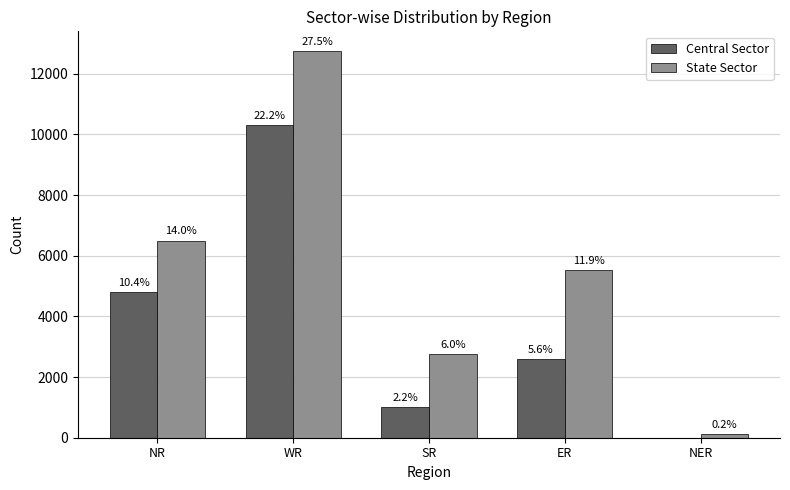

What is the value of the State Sector bar at the 5th from the left?

110